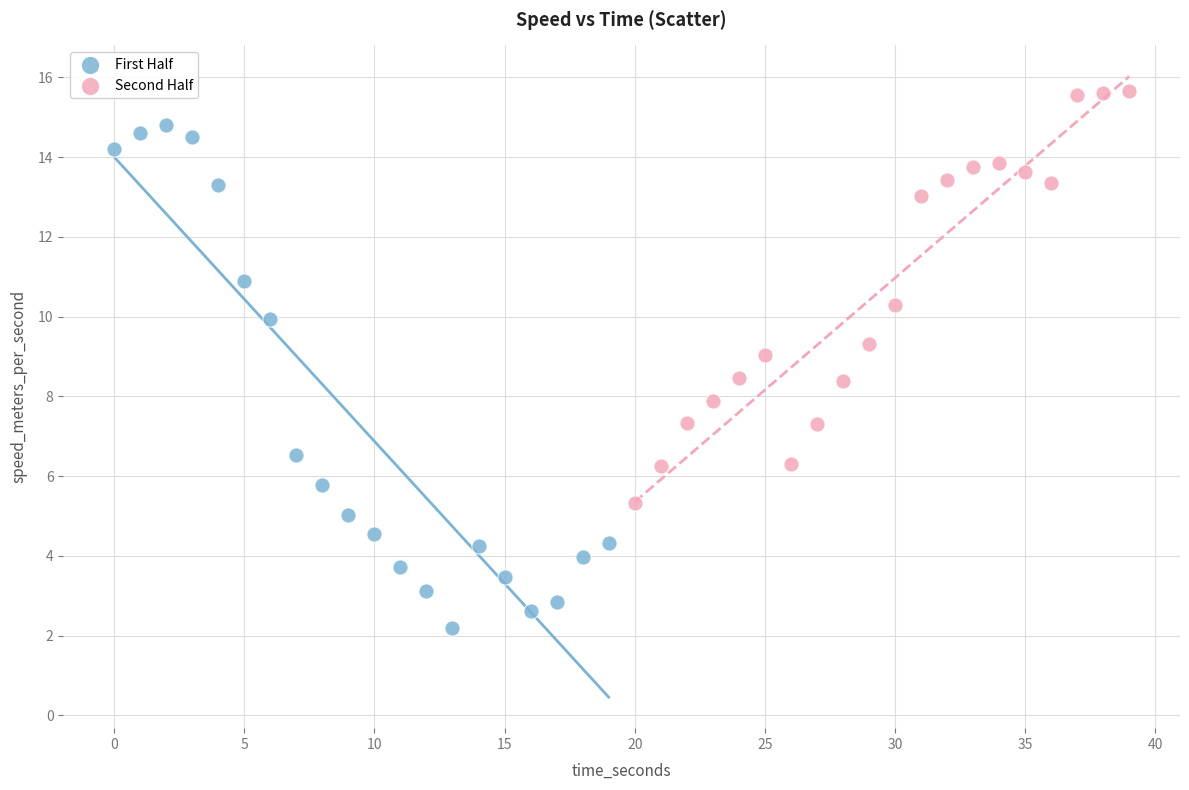

Which series reaches the minimum Y coordinate?

First Half